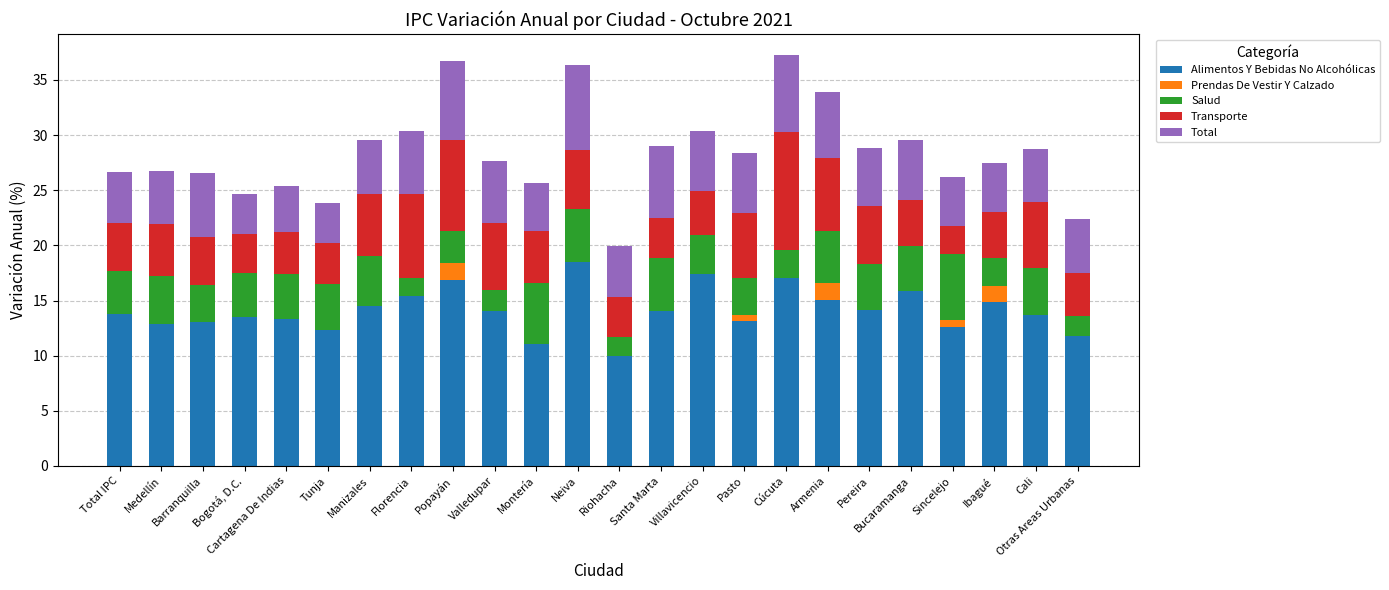

What is the total value across all series at Otras Areas Urbanas?

22.4